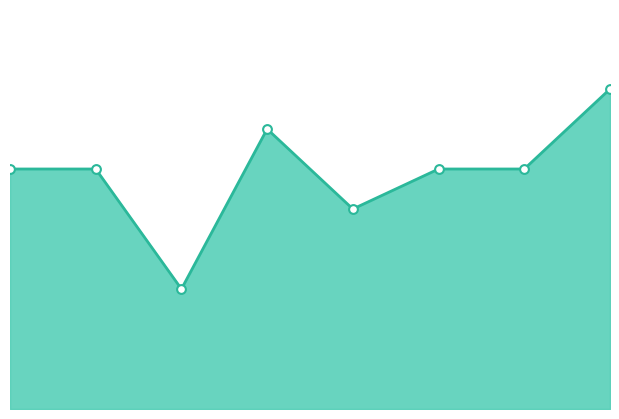

What is the ratio of the value at 7 to the value at 1?

1.0